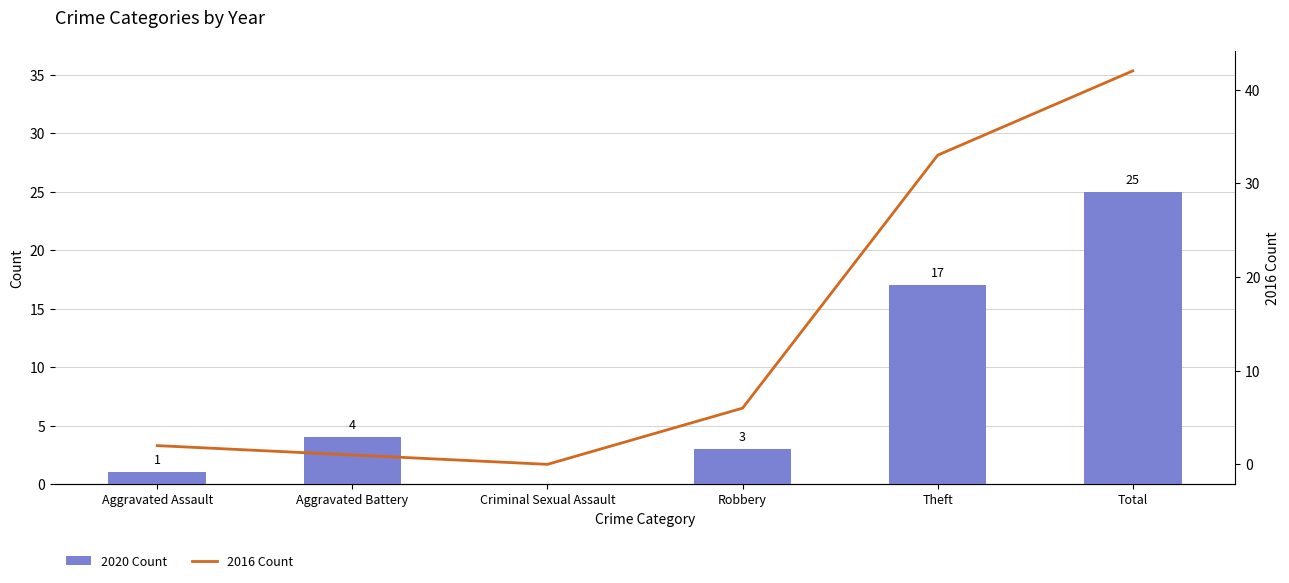

Where is 2016 Count nearest to the value 21?

Theft